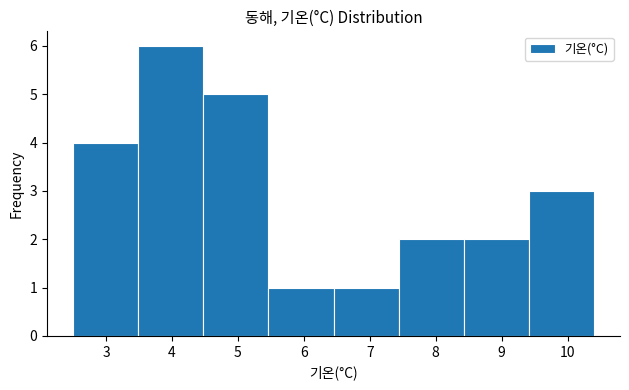

What is the height of the bar covering 3.5 to 4.5 on the x-axis? Neither the bar edges nor the heights are printed on the chart, so give them approximately, as read against the axes.

6